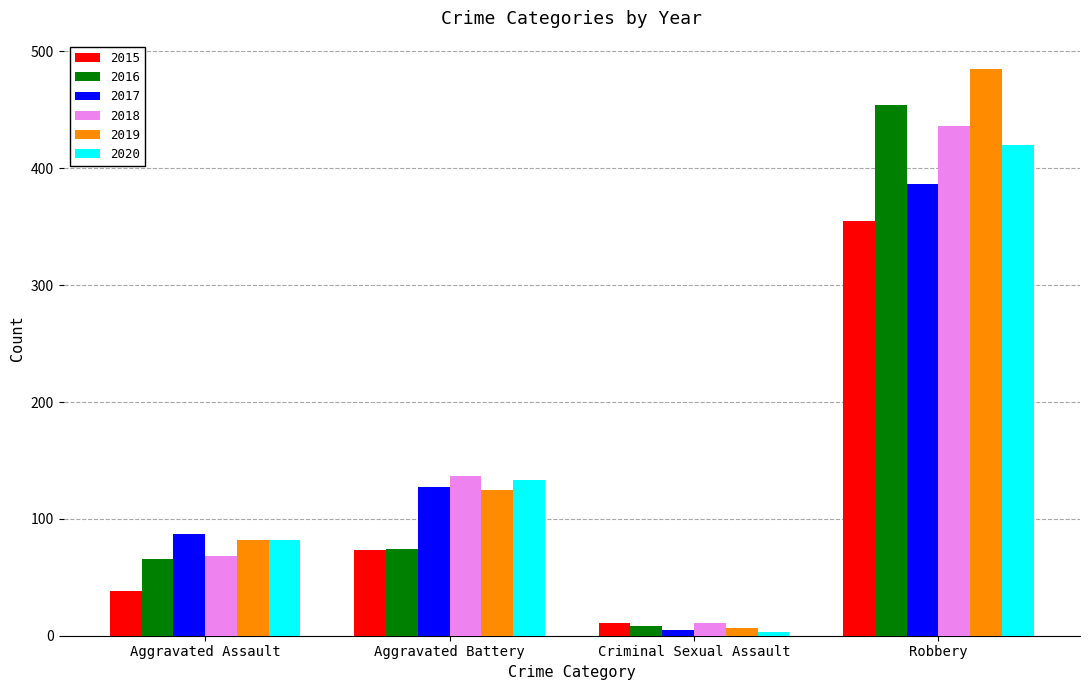

The value of 2015 at Aggravated Assault is 38. True or false?

True